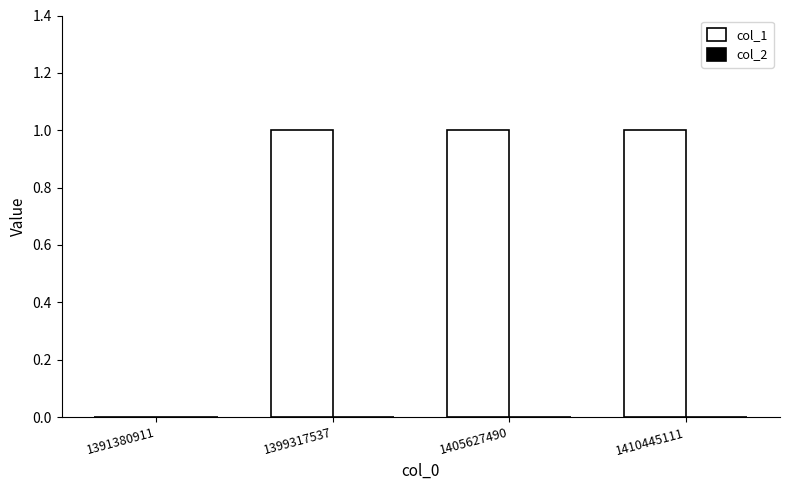

Reading left to right, what are all the values shown in this chart?

1391380911=0	1399317537=1	1405627490=1	1410445111=1